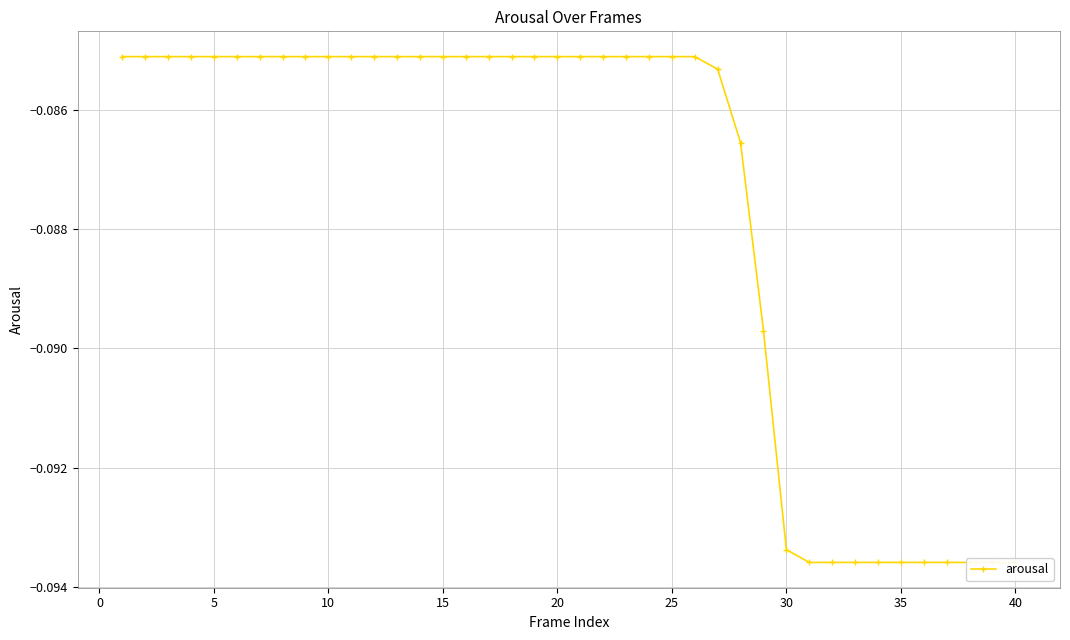

What is the minimum value shown in the chart?

-0.1